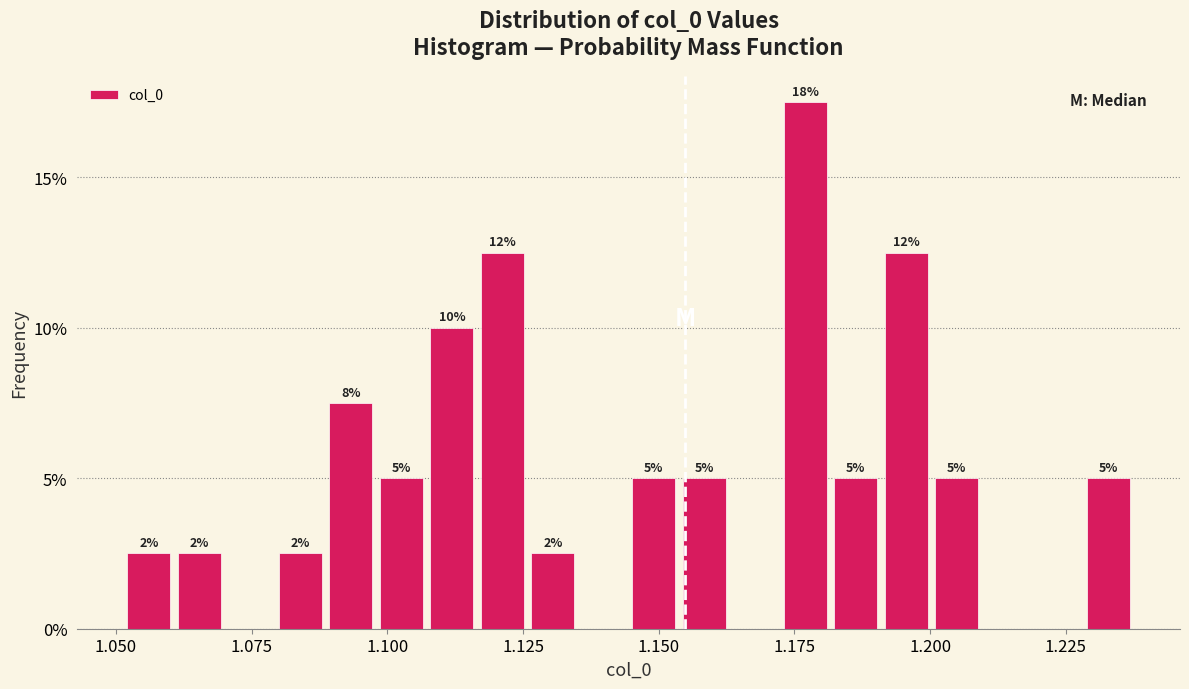

Around what value on the x-axis is the tallest bar? Give the approximate position of its centre, as read against the axis.

1.175